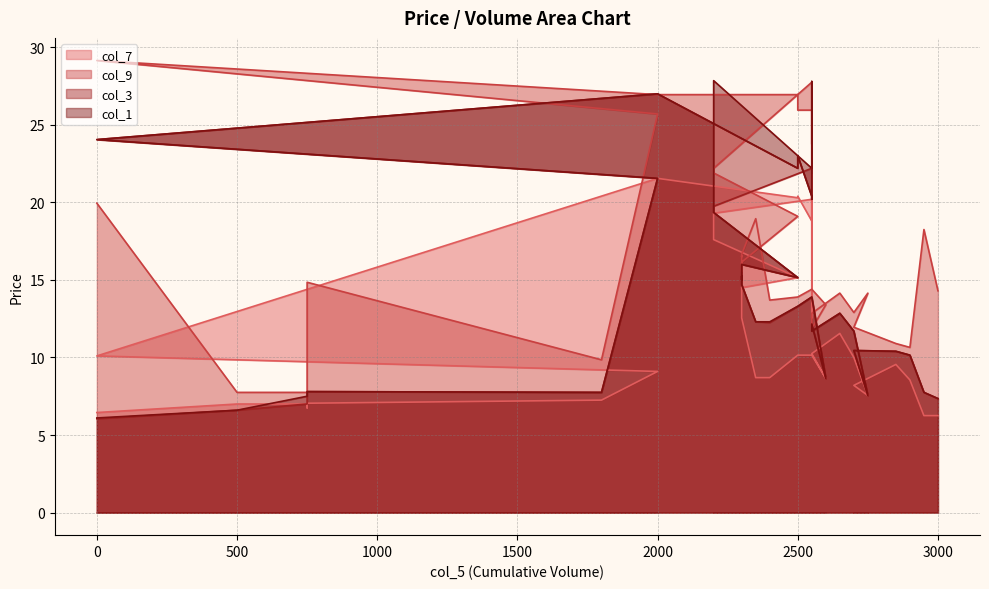

What is the total value across all series at 2600?

39.4